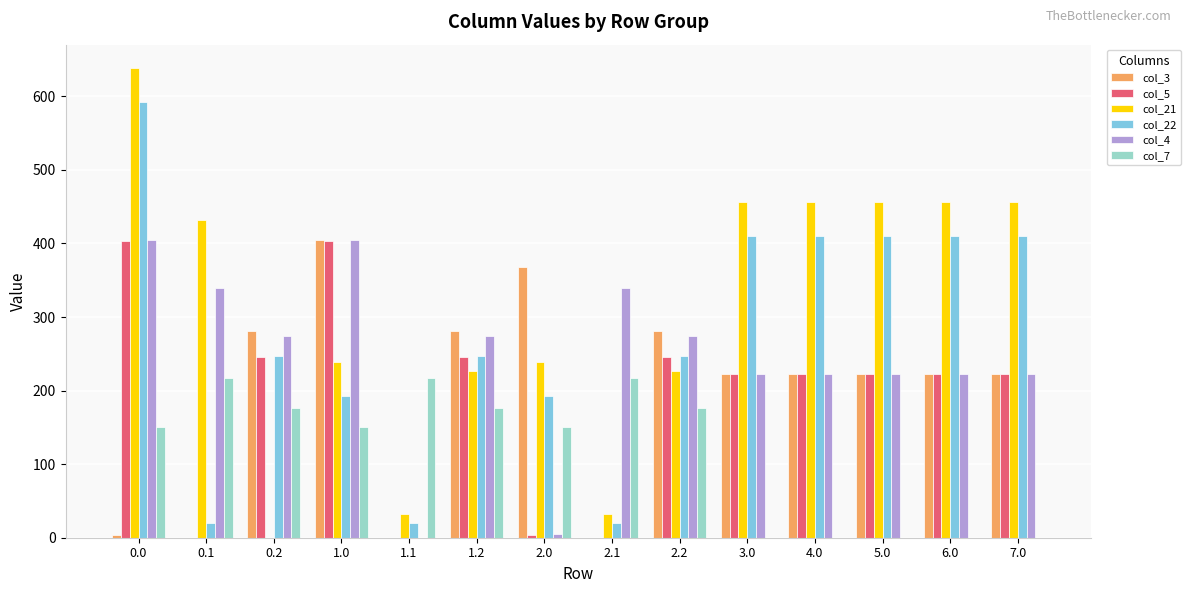

Is it true that col_3 equals 0.0 at 2.1?

True